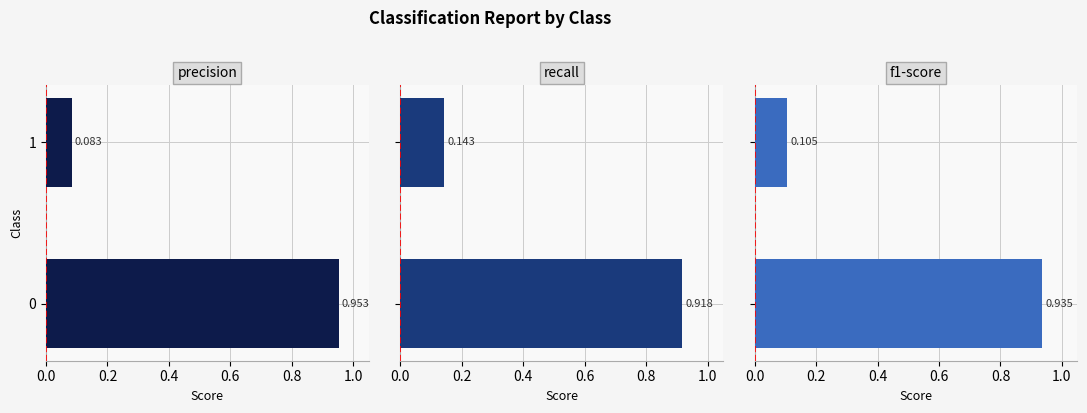

What is the lowest value of the precision series?

0.1